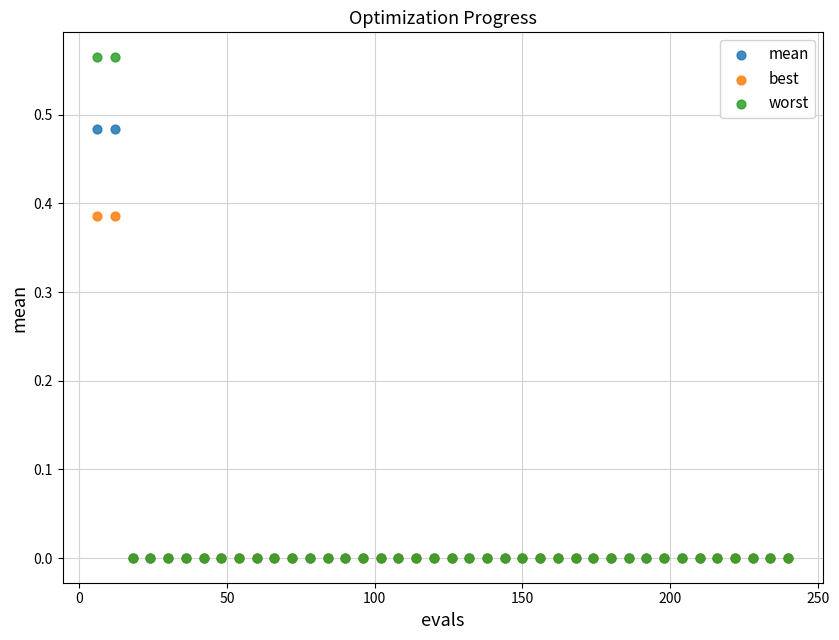

Which series has the largest Y range (max minus min)?

worst